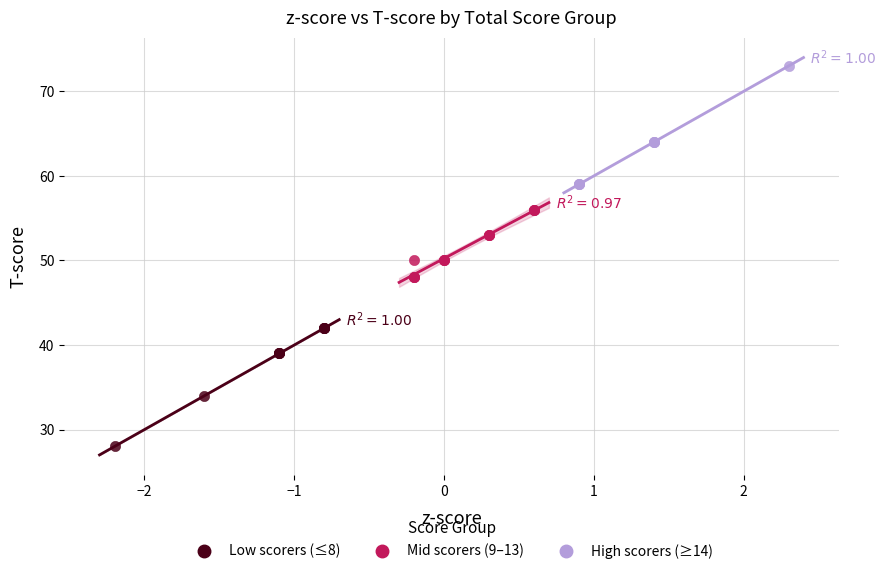

What are all the series names shown in the legend?

Low scorers (≤8), Mid scorers (9–13), High scorers (≥14)